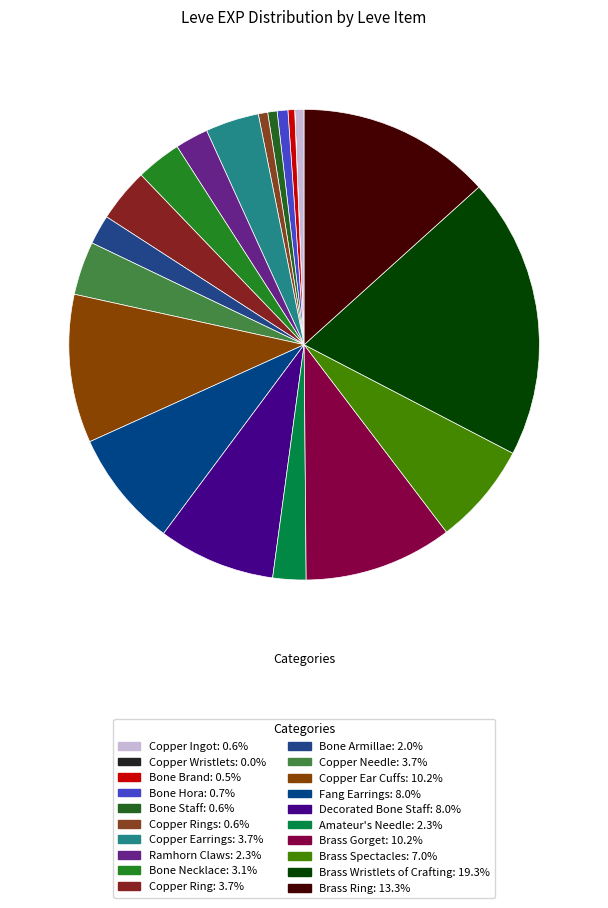

How many slices are in this pie chart?

20